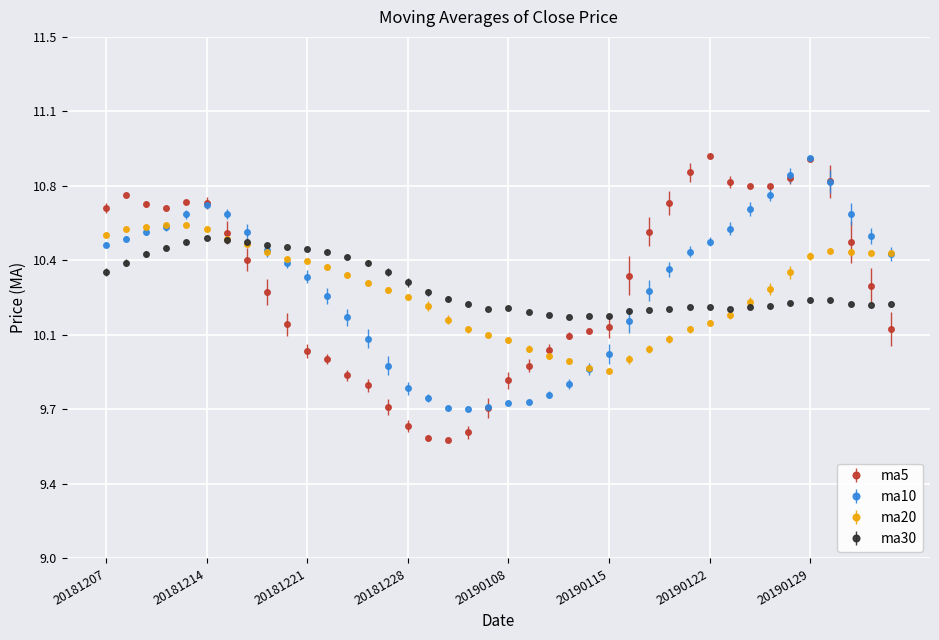

Is this an area chart (filled region under the line)?

No